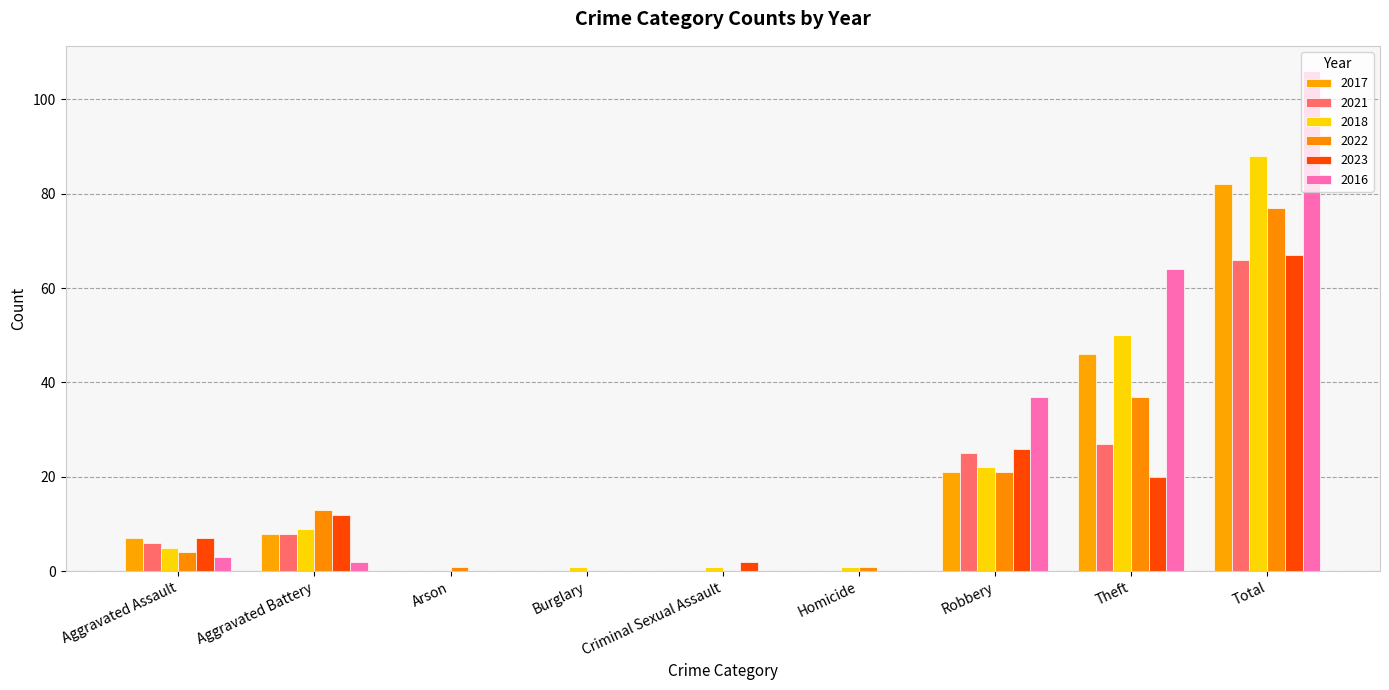

How many data points does each series have?

9